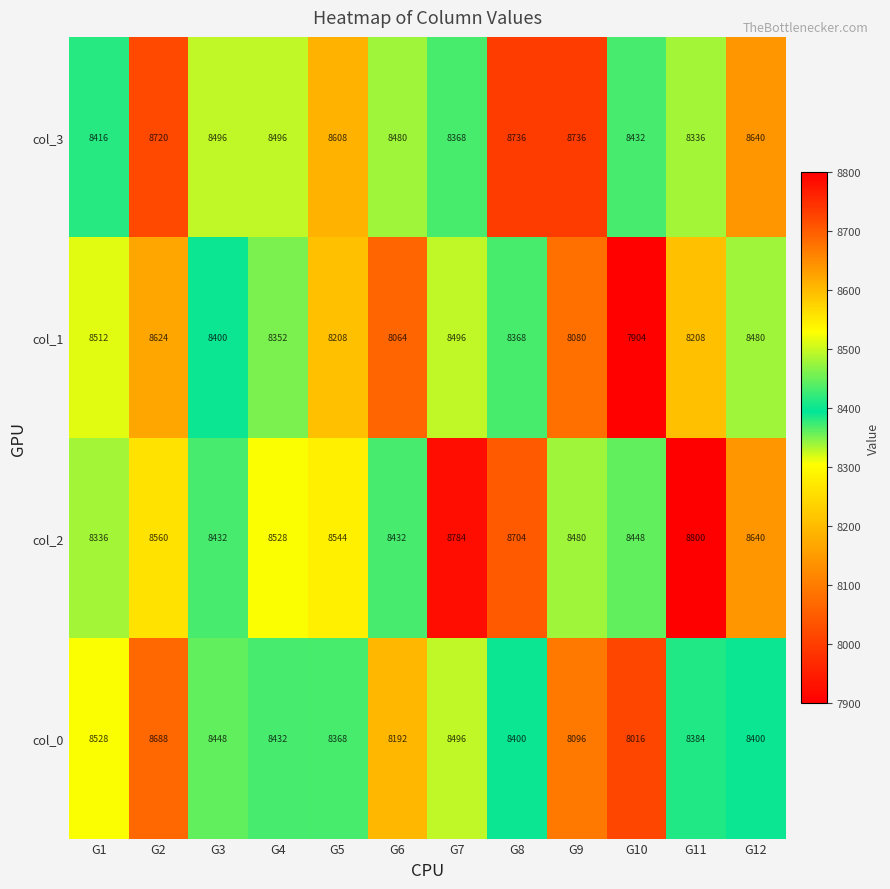

What is the maximum value for col_3?

8736